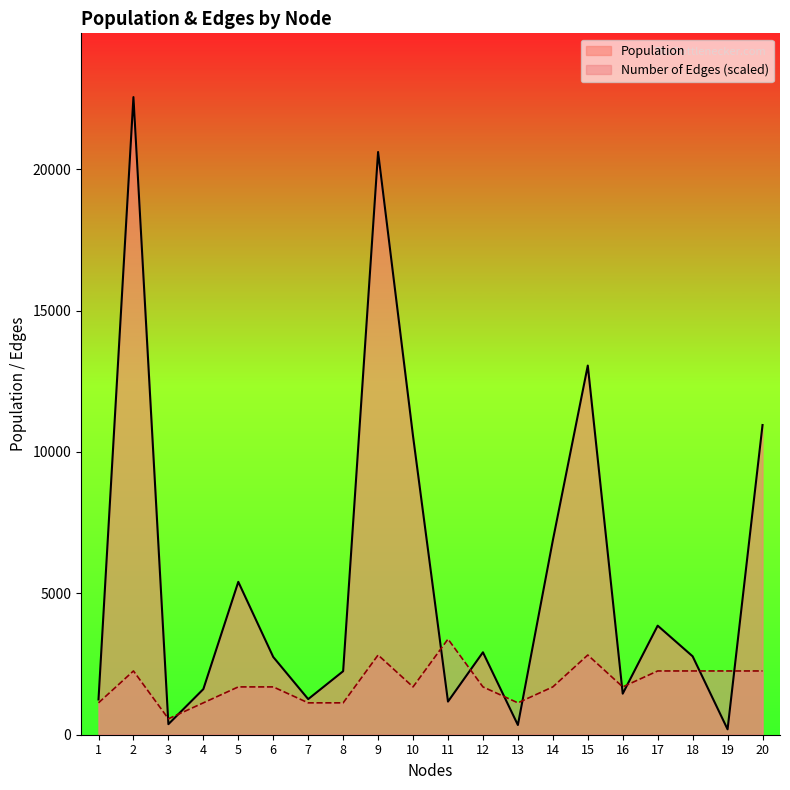

At which label is Number of Edges closest to 1973?

5